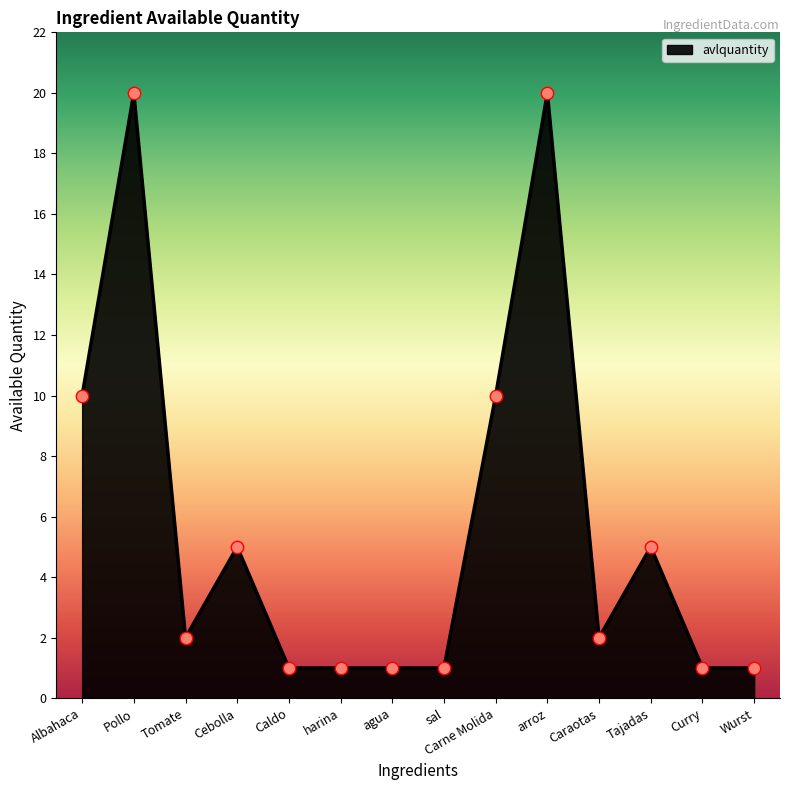

Between Carne Molida and arroz, which is larger?

arroz